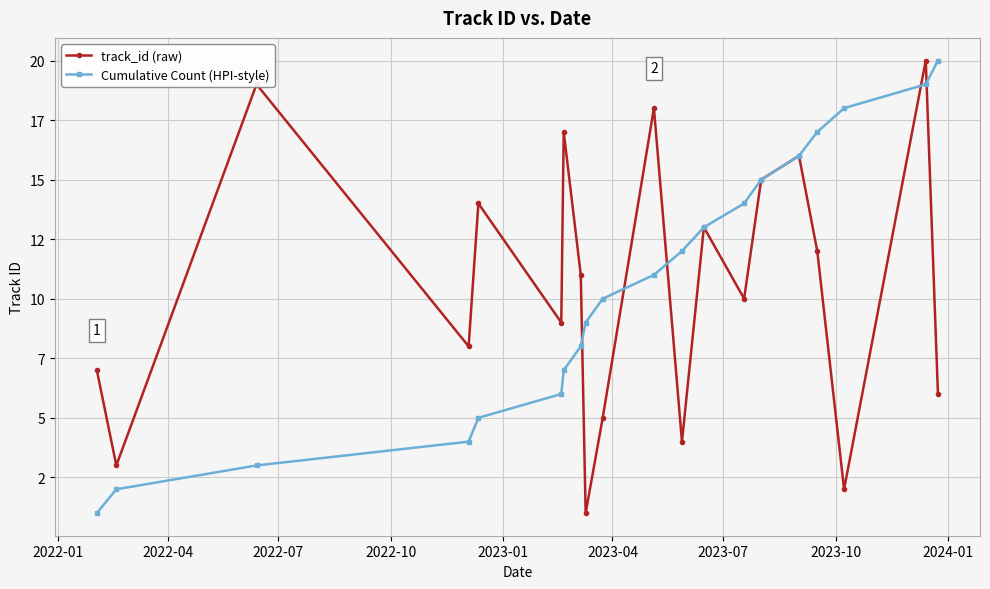

Does the chart have visible grid lines?

Yes